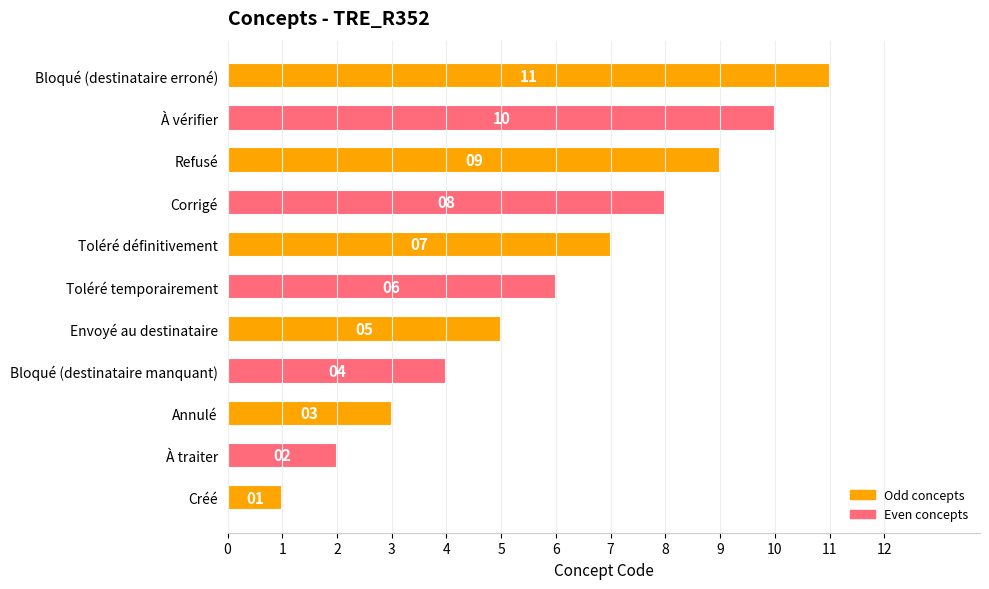

How many bars are there in total?

11